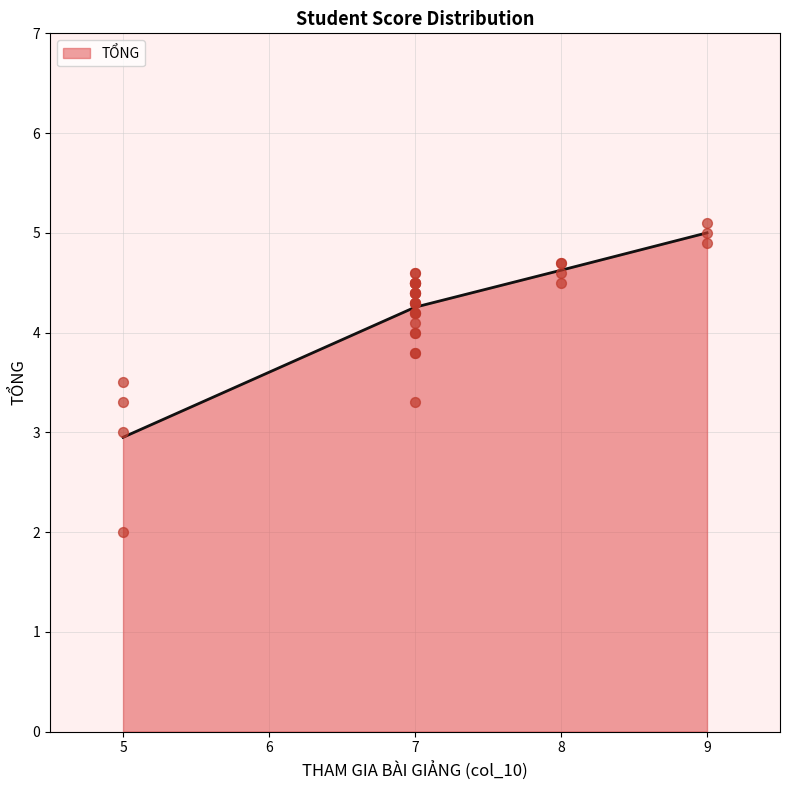

True or false: TỔNG has a value of 7.4 at 9.

False